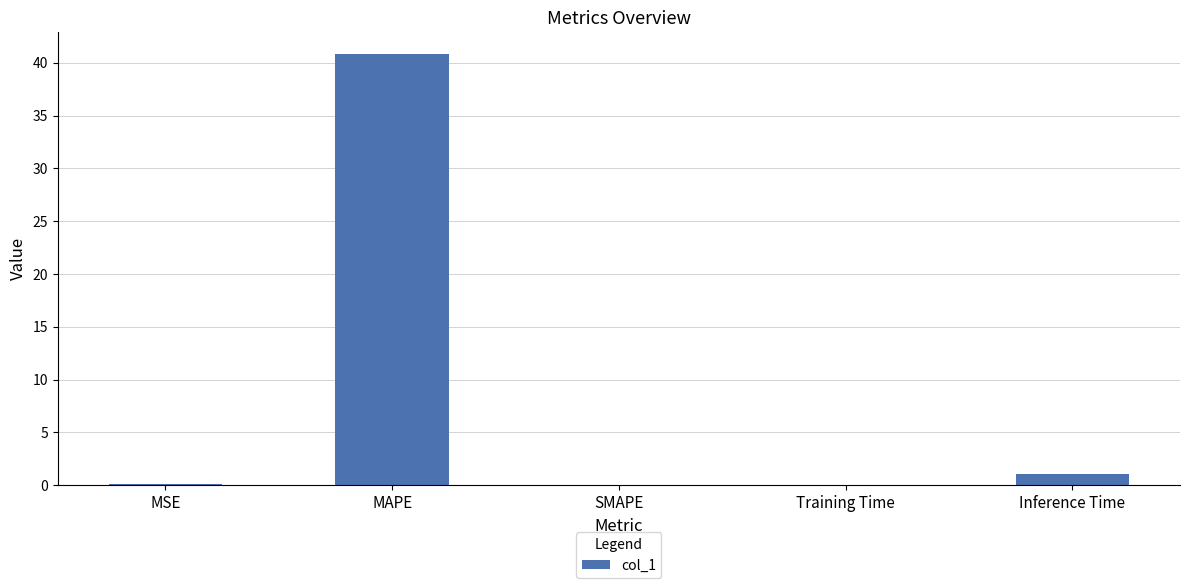

How many categories are shown in the chart?

5